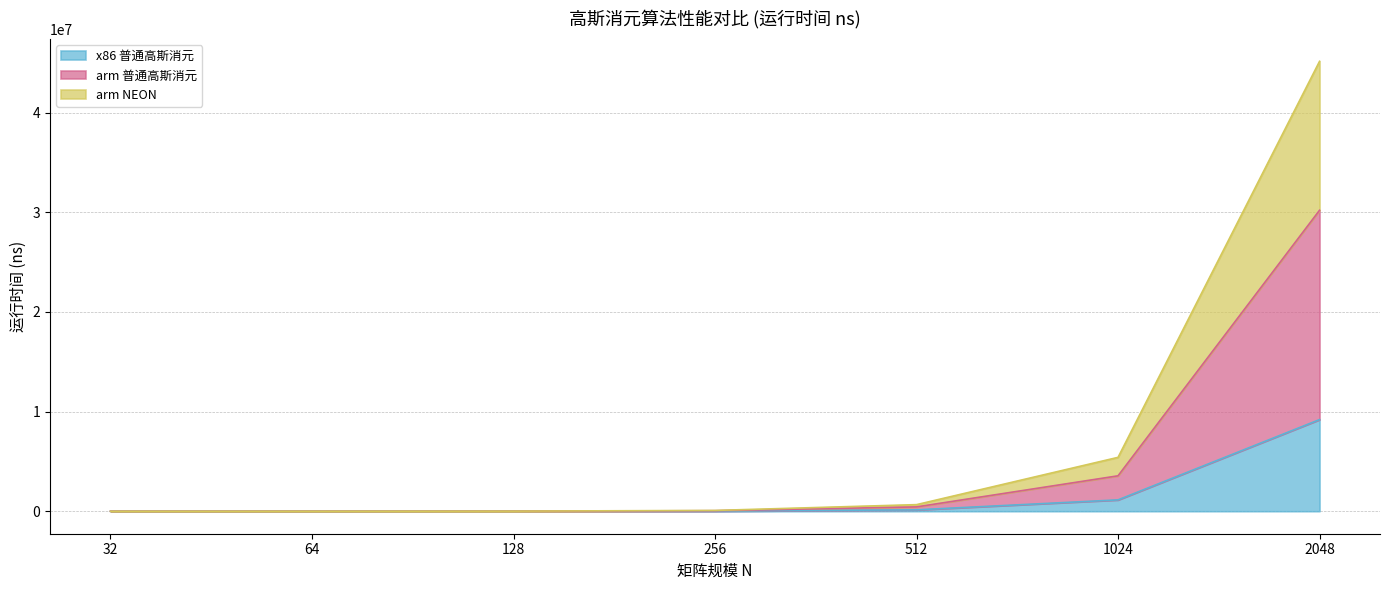

At which label does x86 普通高斯消元 reach its peak?

2048